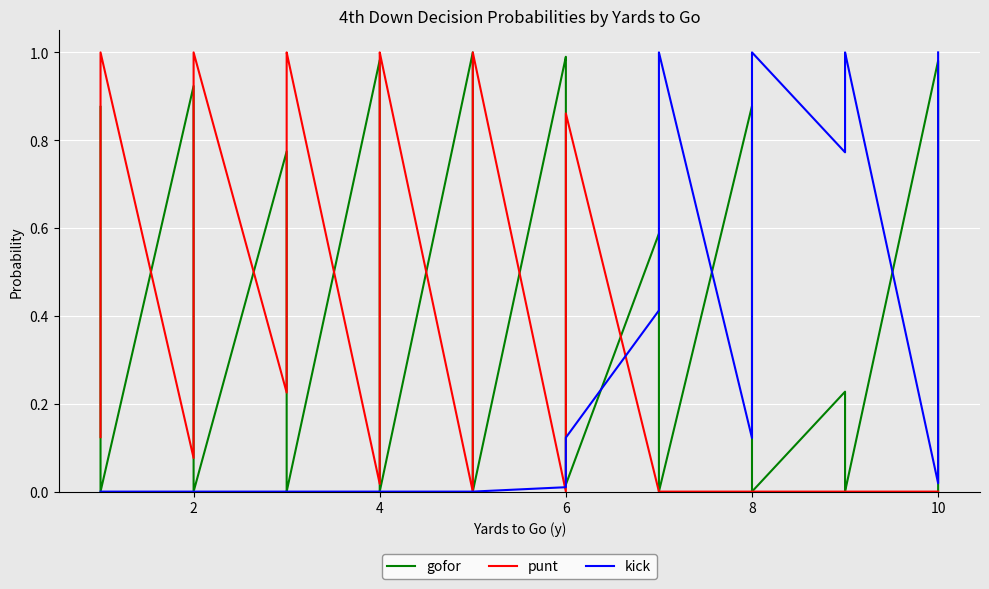

How many data points in kick are above 0?

20